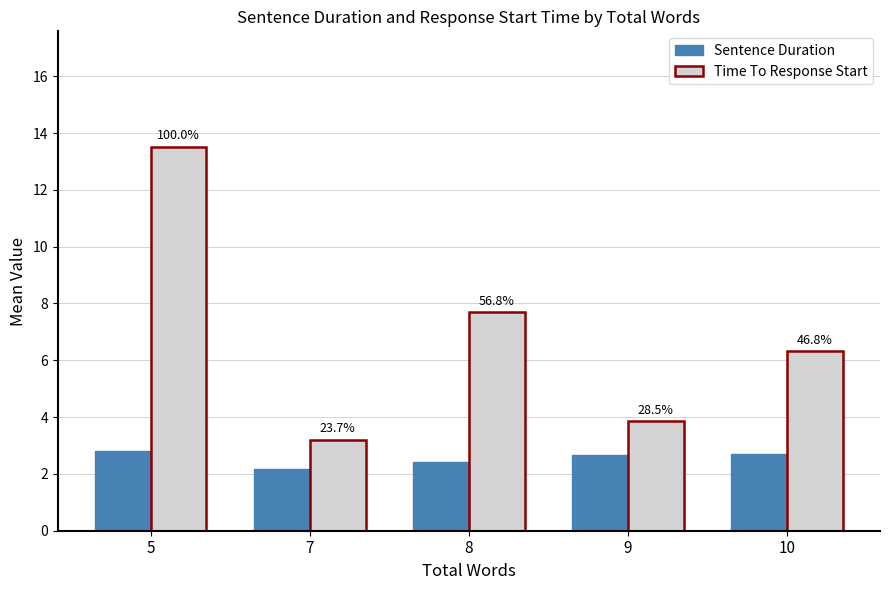

Is it true that Time To Response Start equals 13.5 at 5?

True